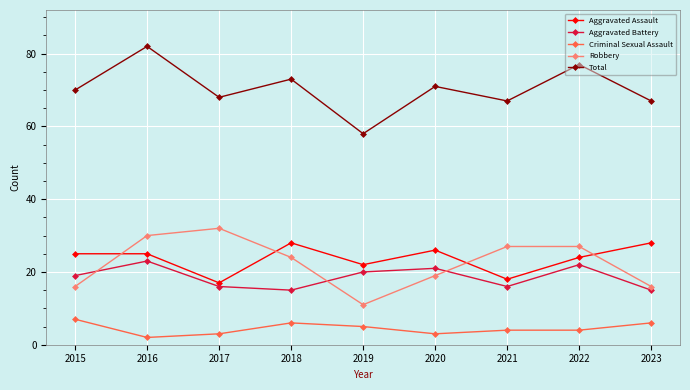

True or false: Aggravated Assault has a value of 25 at 2015.

True